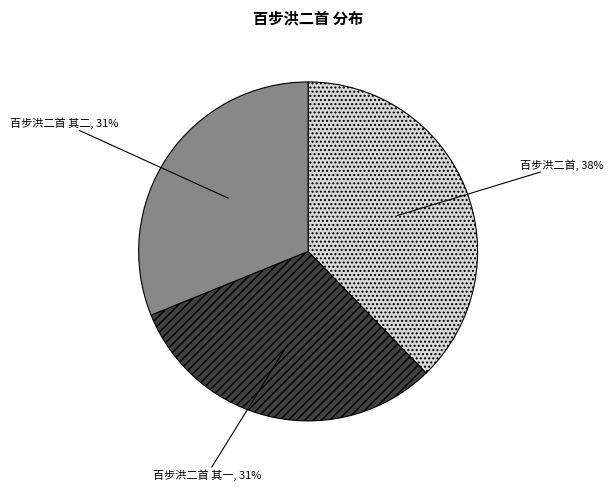

Is the sum of 百步洪二首 and 百步洪二首 其一 greater than half?

Yes